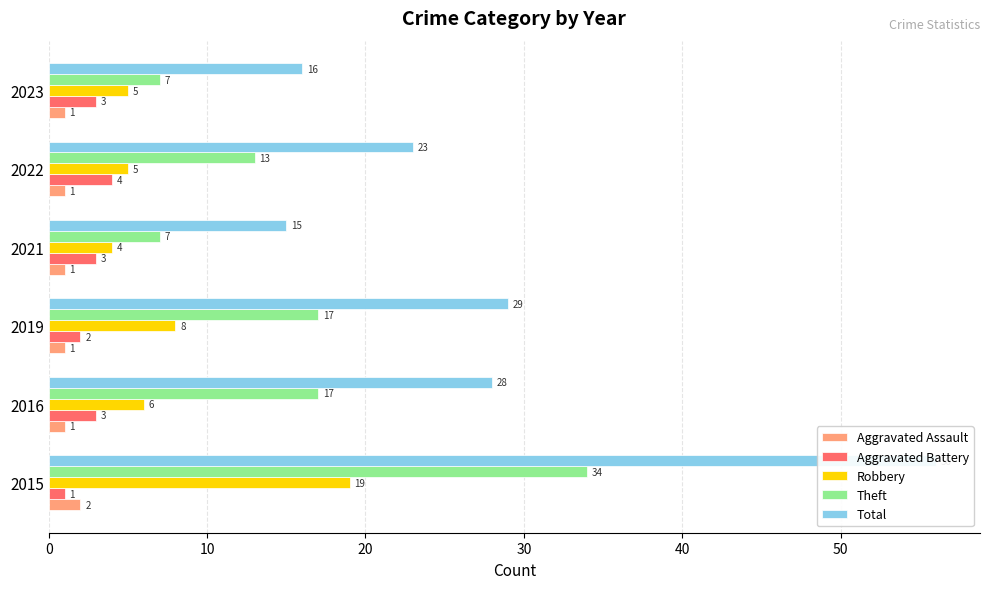

What is the value of the Total bar at the 3rd from the left?

29